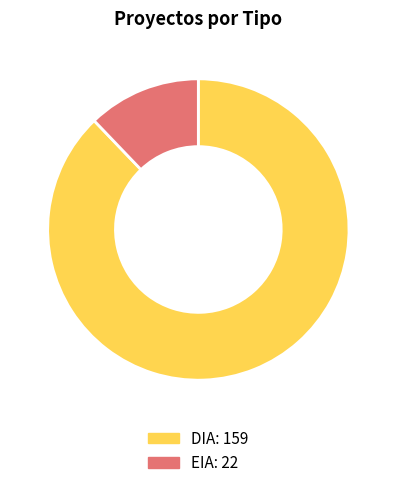

Which has a higher value, EIA or DIA?

DIA